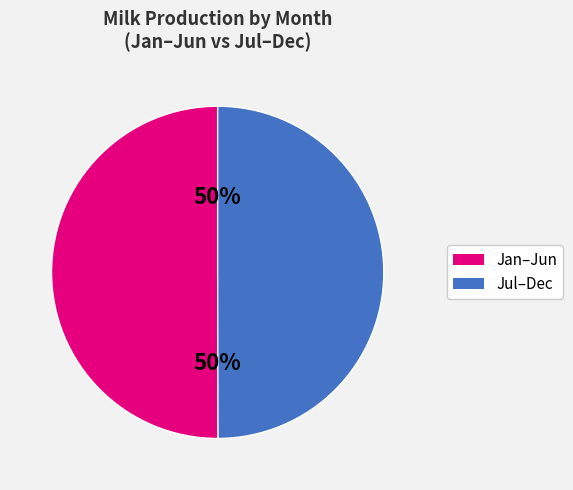

How many slices are in this pie chart?

2